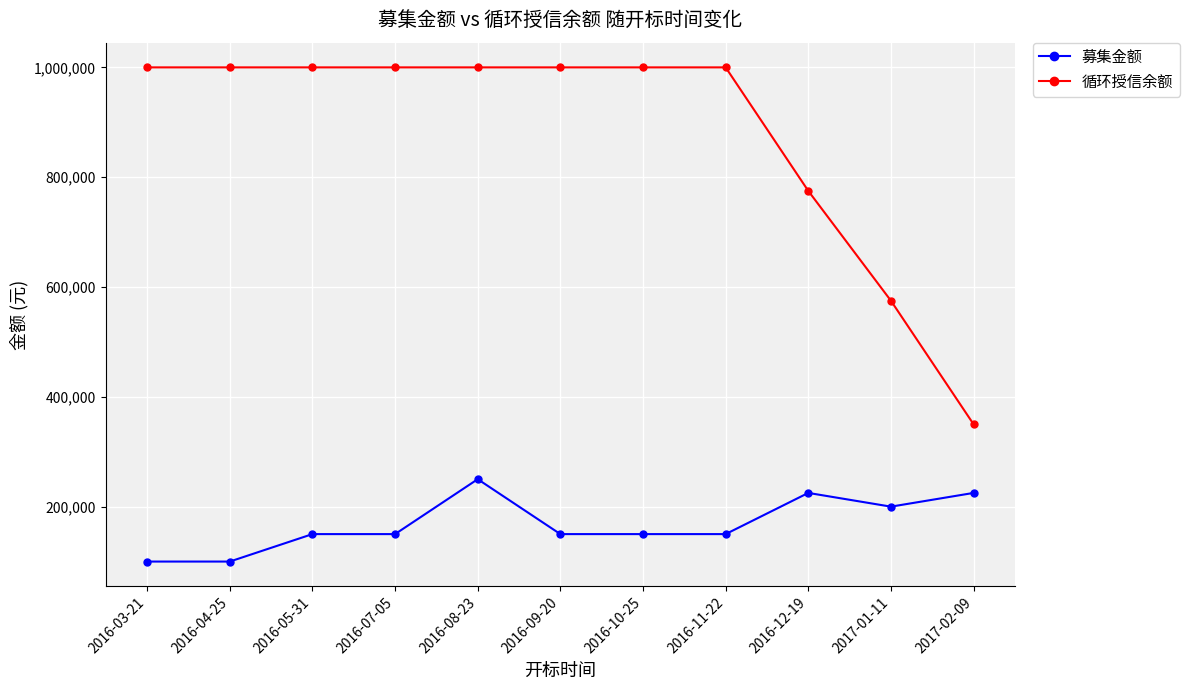

List the series in order of their overall mean, highest first.

循环授信余额, 募集金额